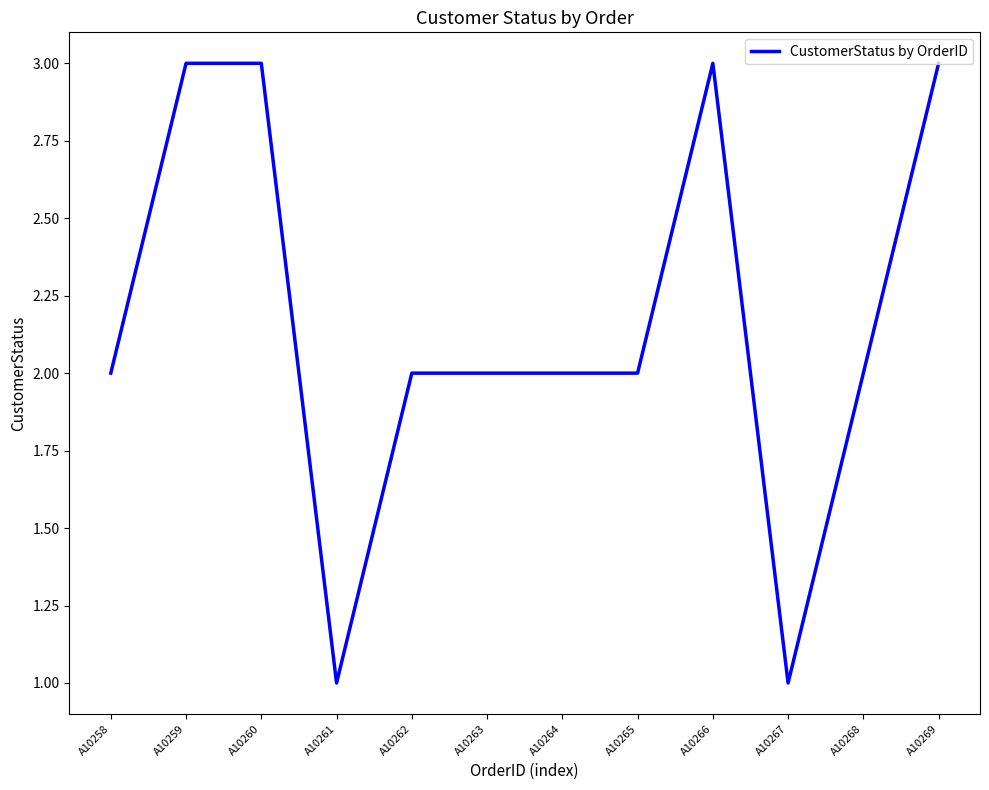

What is the maximum value shown in the chart?

3